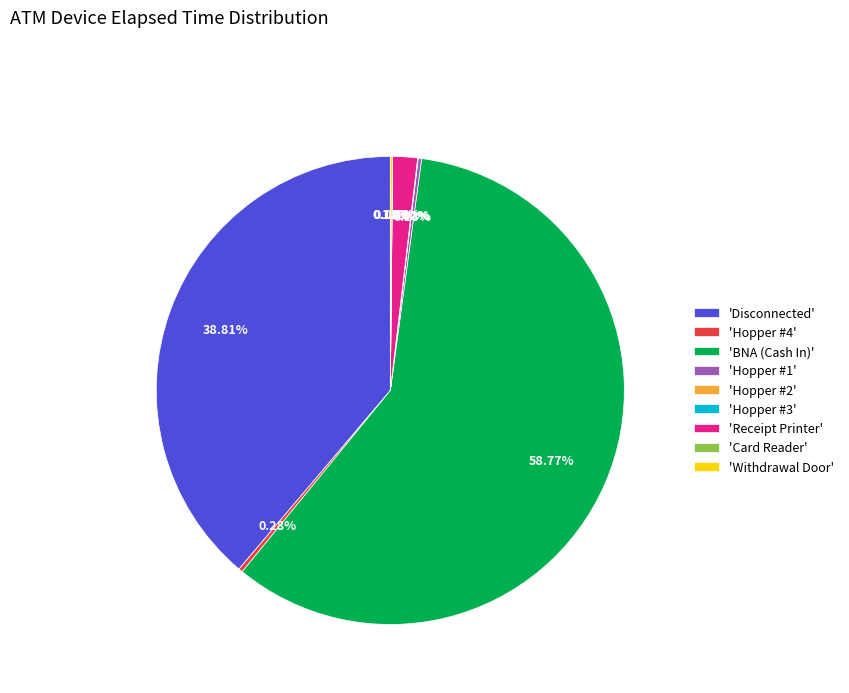

Which category accounts for the majority?

'BNA (Cash In)'